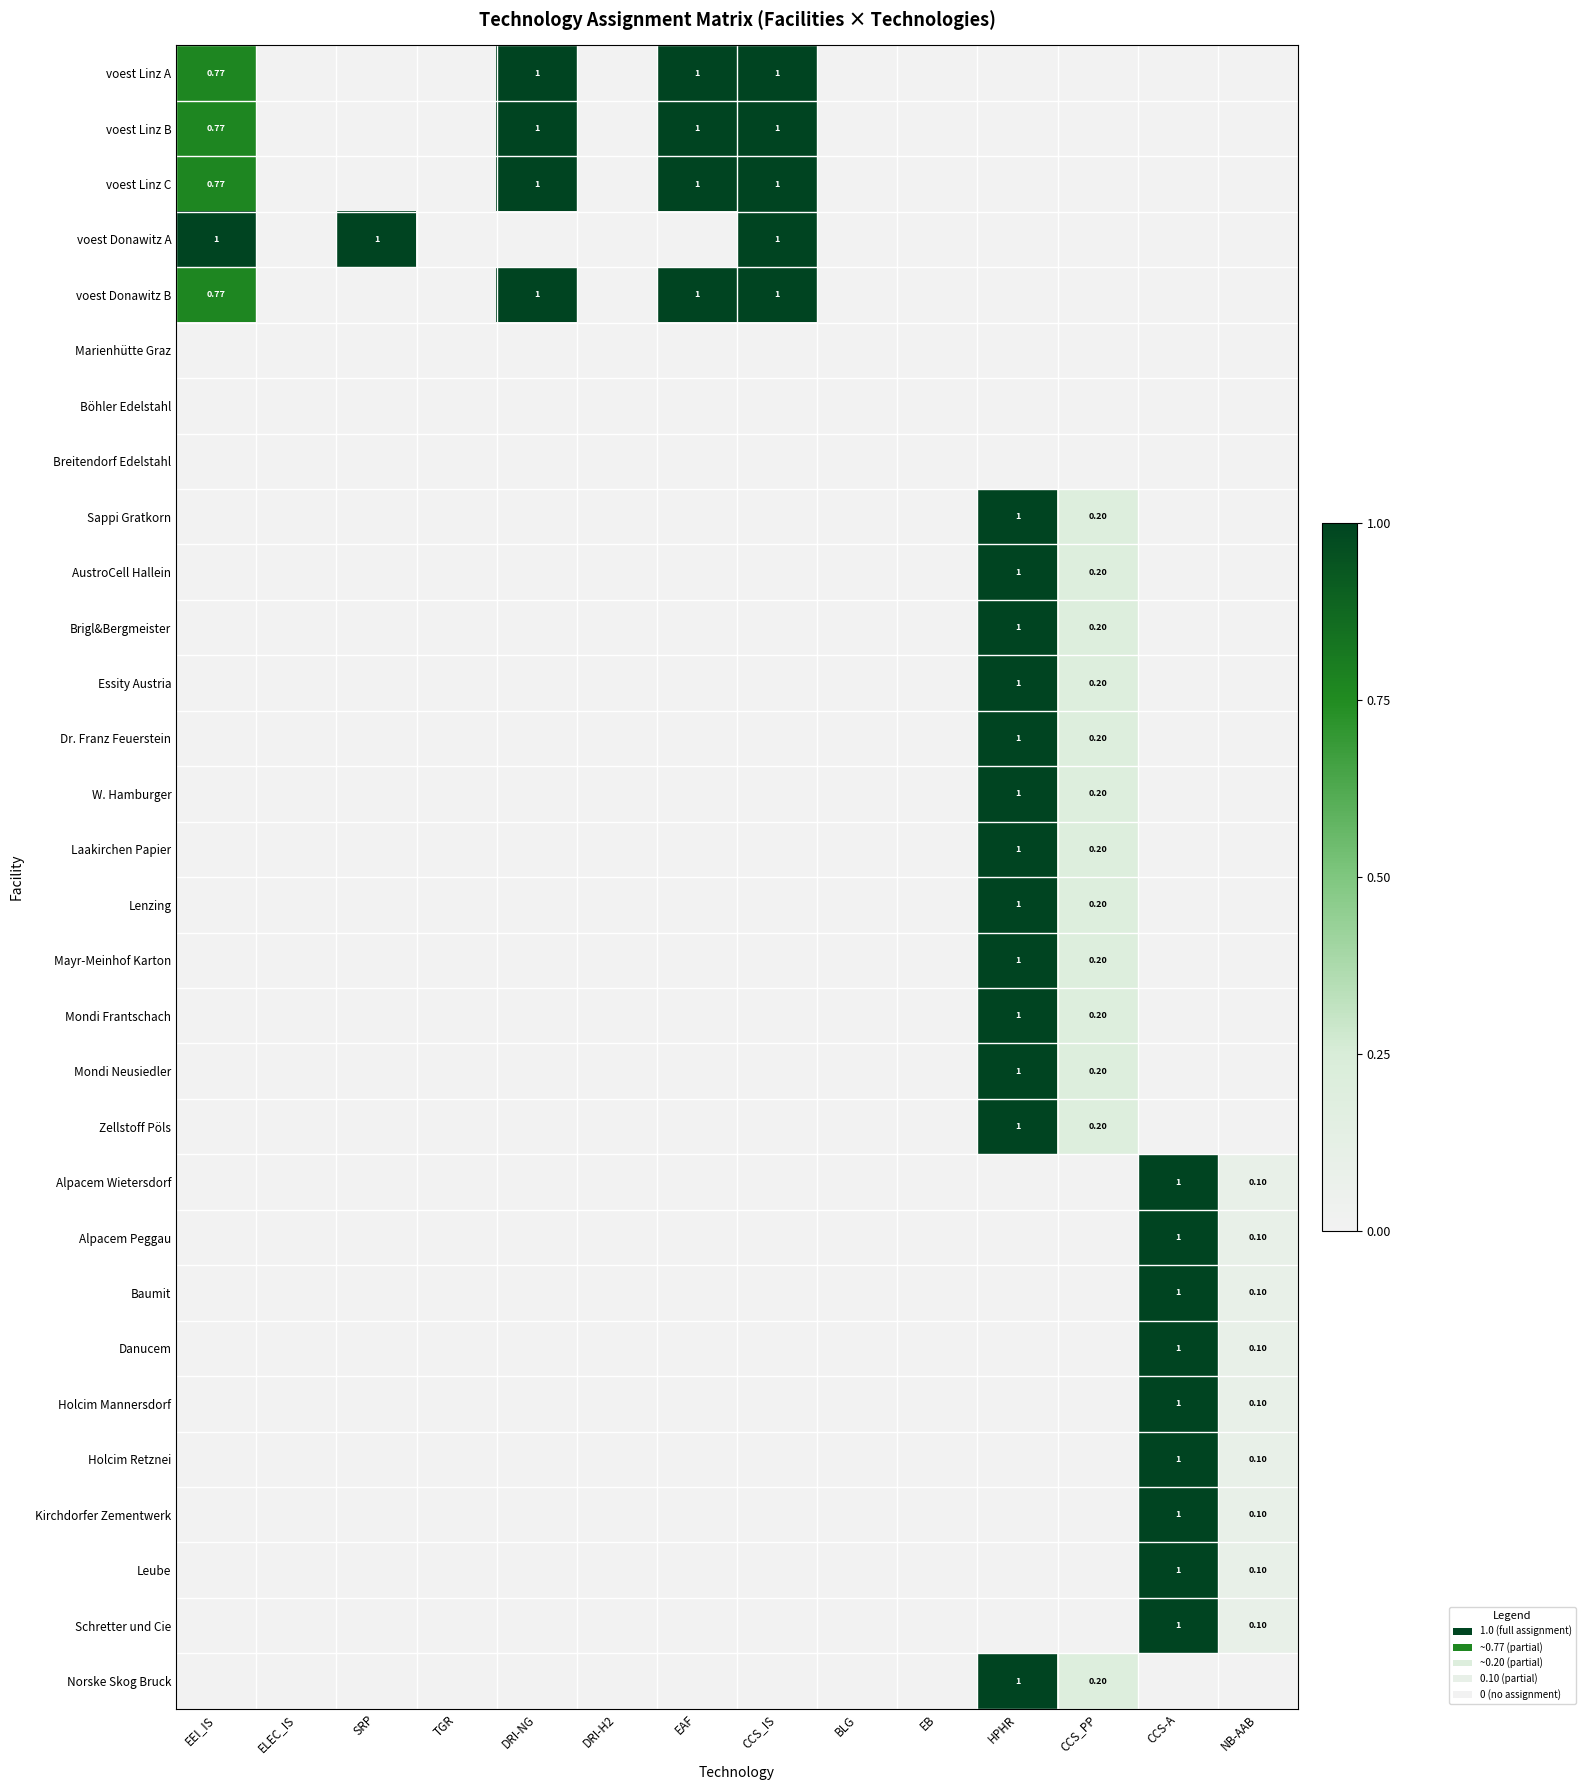

Rank the series by their maximum value, from highest to lowest.

voest Linz A, voest Linz B, voest Linz C, voest Donawitz A, voest Donawitz B, Sappi Gratkorn, AustroCell Hallein, Brigl&Bergmeister, Essity Austria, Dr. Franz Feuerstein, W. Hamburger, Laakirchen Papier, Lenzing, Mayr-Meinhof Karton, Mondi Frantschach, Mondi Neusiedler, Zellstoff Pöls, Alpacem Wietersdorf, Alpacem Peggau, Baumit, Danucem, Holcim Mannersdorf, Holcim Retznei, Kirchdorfer Zementwerk, Leube, Schretter und Cie, Norske Skog Bruck, Marienhütte Graz, Böhler Edelstahl, Breitendorf Edelstahl